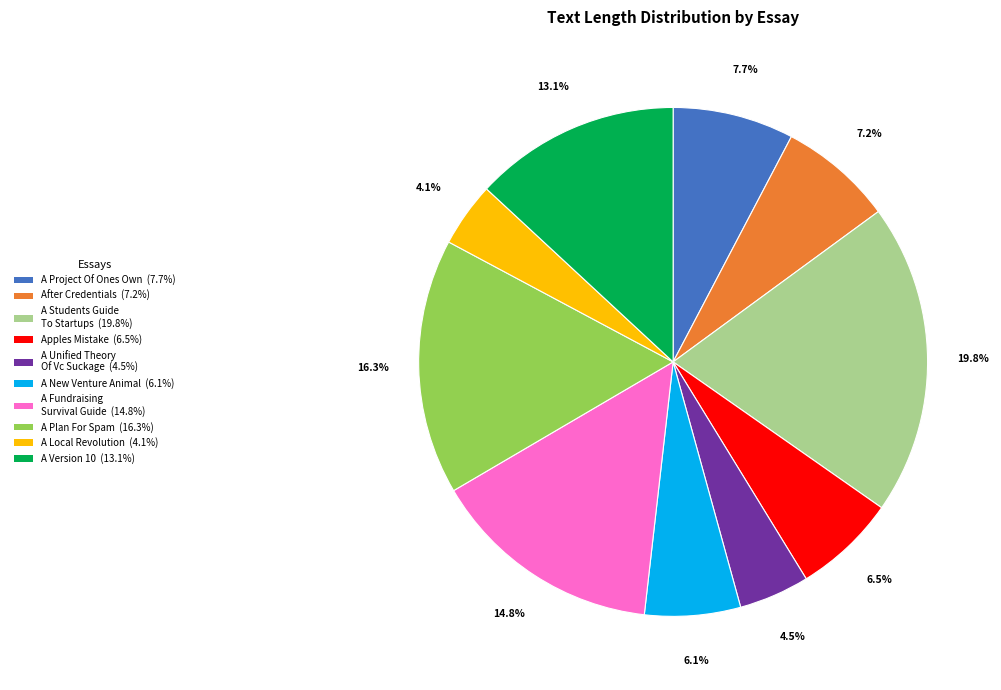

Approximately how many times larger is the value at A Fundraising Survival Guide compared to A Plan For Spam?

0.9